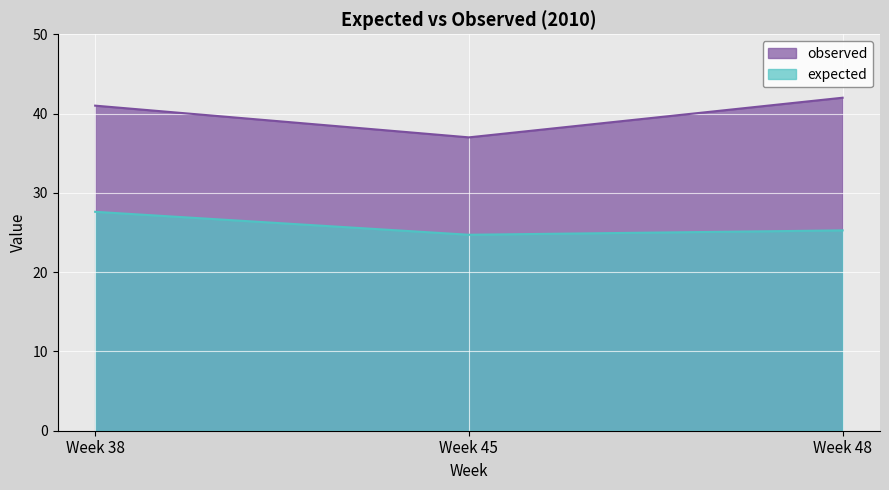

Reading left to right, what are all the values shown in this chart?

expected: 27.6	24.7	25.3
observed: 41.0	37.0	42.0